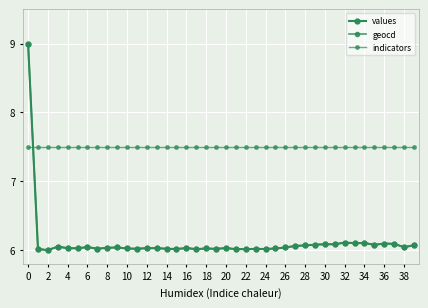

What is the maximum value for indicators?

7.5